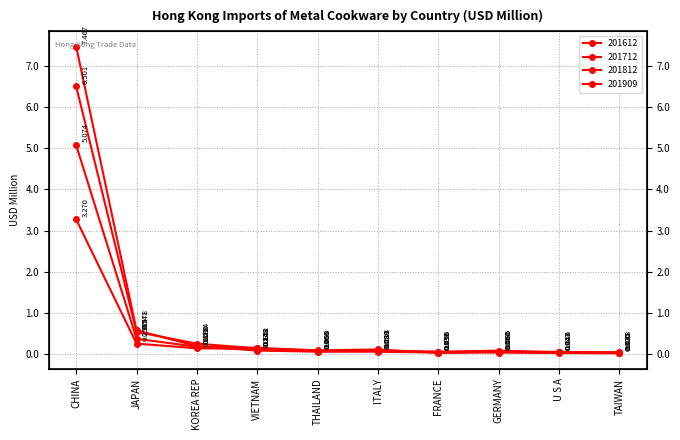

How many categories are shown in the chart?

10